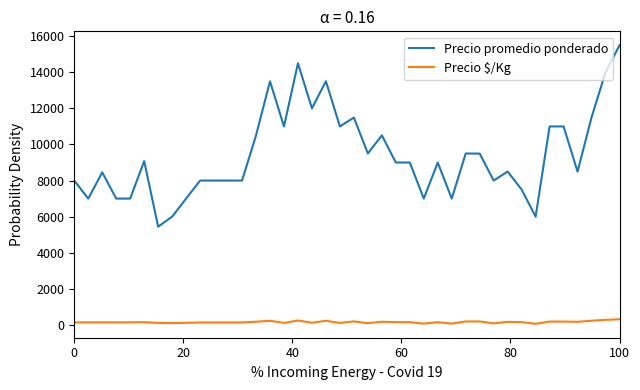

Which series has the widest spread of values?

Precio promedio ponderado